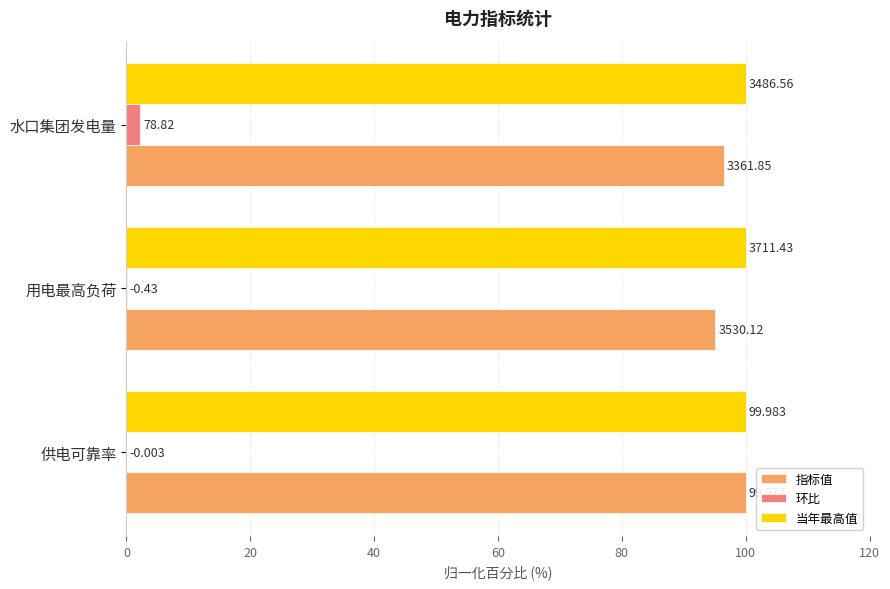

What is the difference between the maximum and minimum values in the 环比 series?

2.3